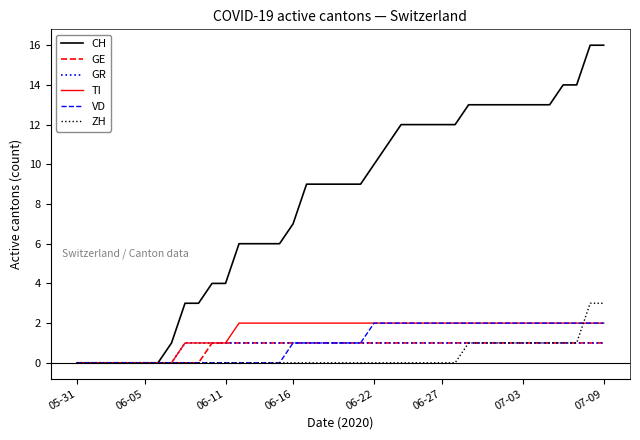

Which series has the largest total across all categories?

CH